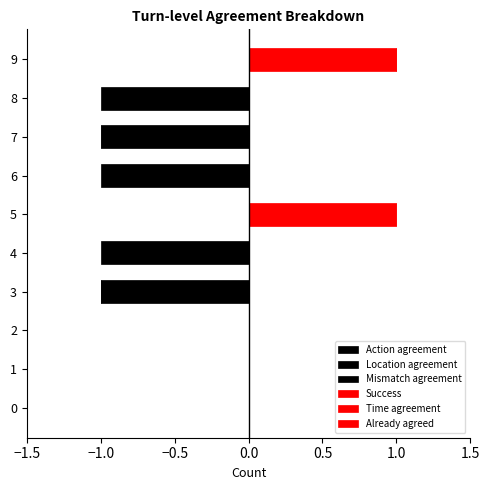

Is it true that Already agreed equals 0.2 at 7?

False